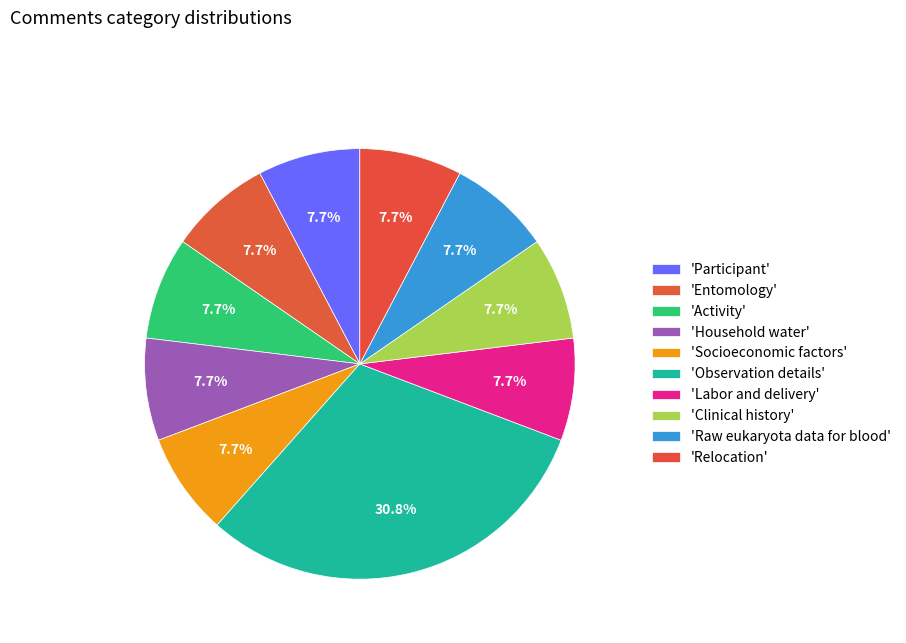

How many segments does this pie chart have?

10